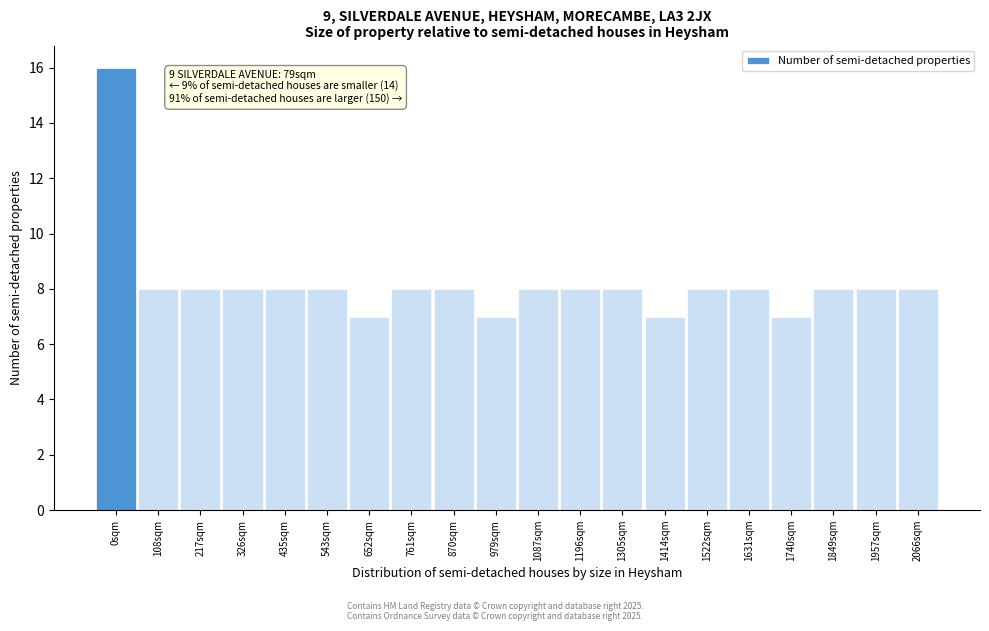

Reading left to right, extract all data points from this chart.

0sqm=16	108sqm=8	217sqm=8	326sqm=8	435sqm=8	543sqm=8	652sqm=7	761sqm=8	870sqm=8	979sqm=7	1087sqm=8	1196sqm=8	1305sqm=8	1414sqm=7	1522sqm=8	1631sqm=8	1740sqm=7	1849sqm=8	1957sqm=8	2066sqm=8